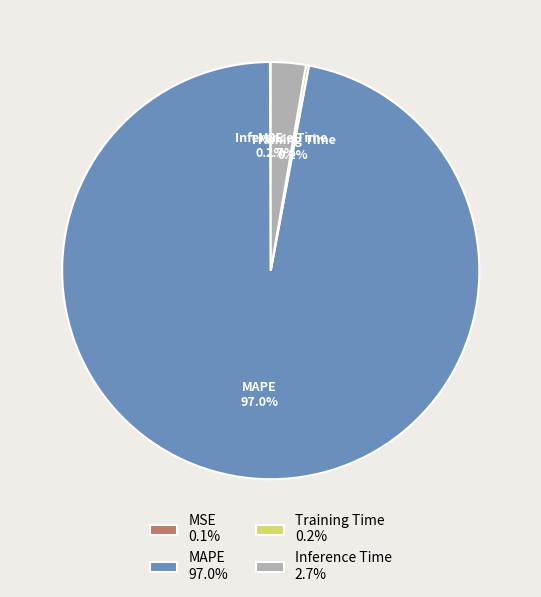

Does MAPE 97.0% account for over 50% of the chart?

Yes